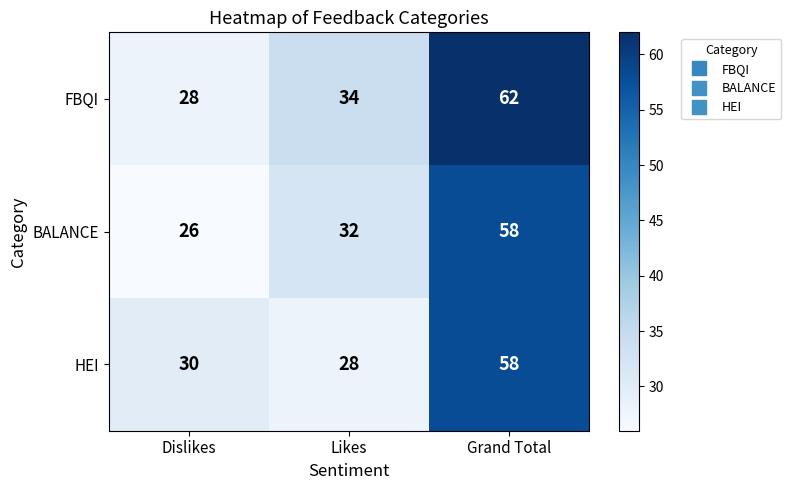

What is the difference between the HEI values at Grand Total and Likes?

30